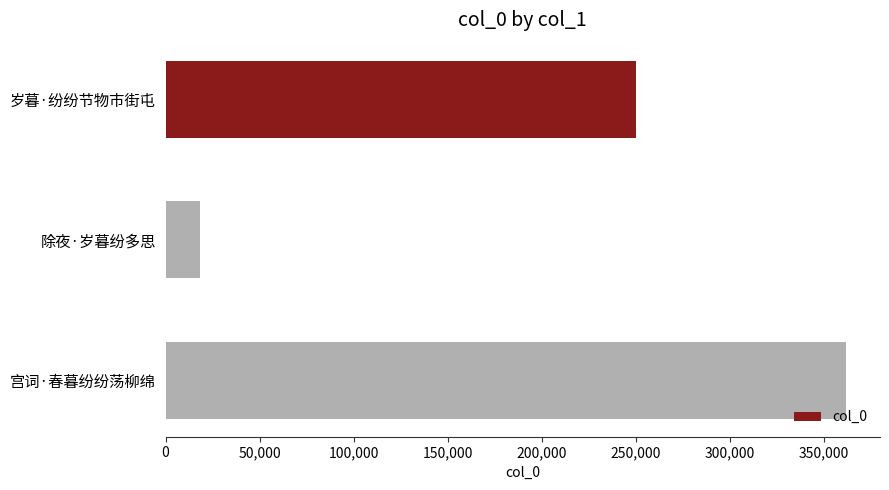

What is the sum of all values?

630208